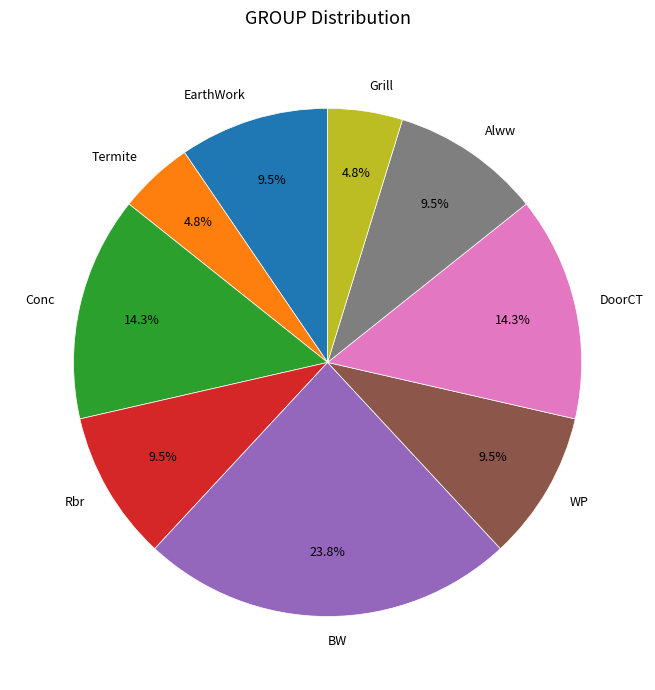

How many segments does this pie chart have?

9